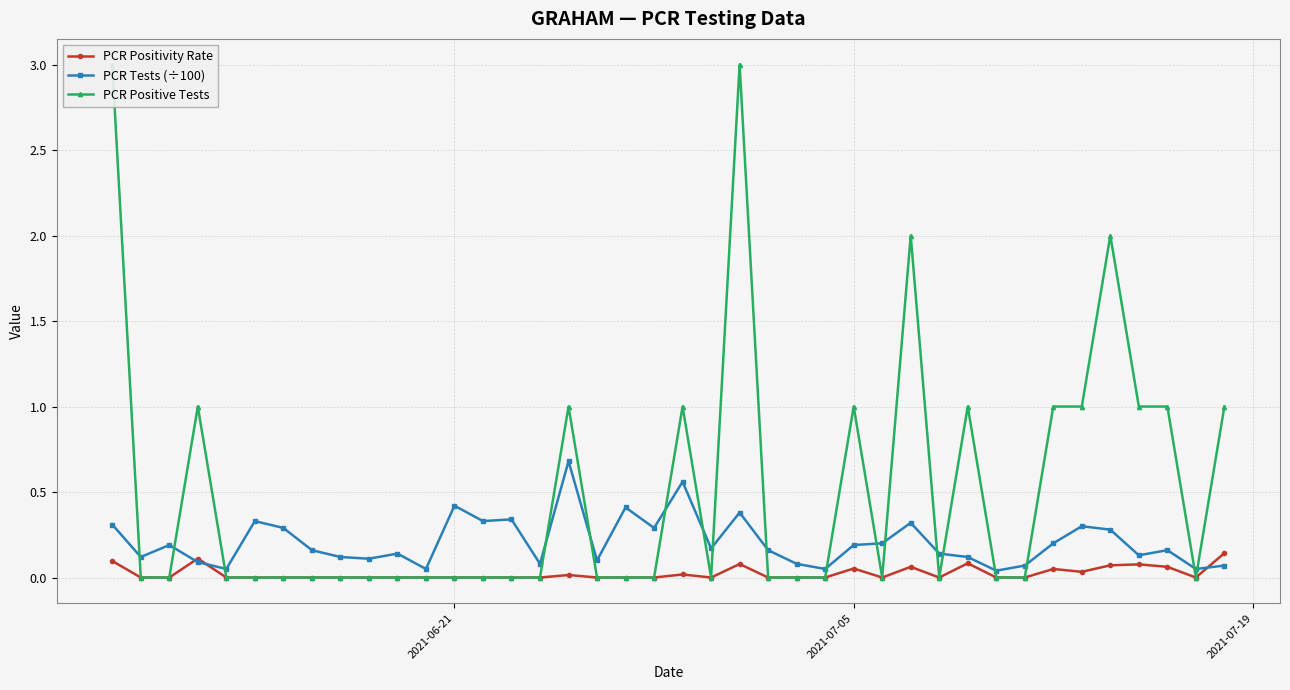

True or false: PCR Tests (÷100) has more than 0 interior local peaks.

True